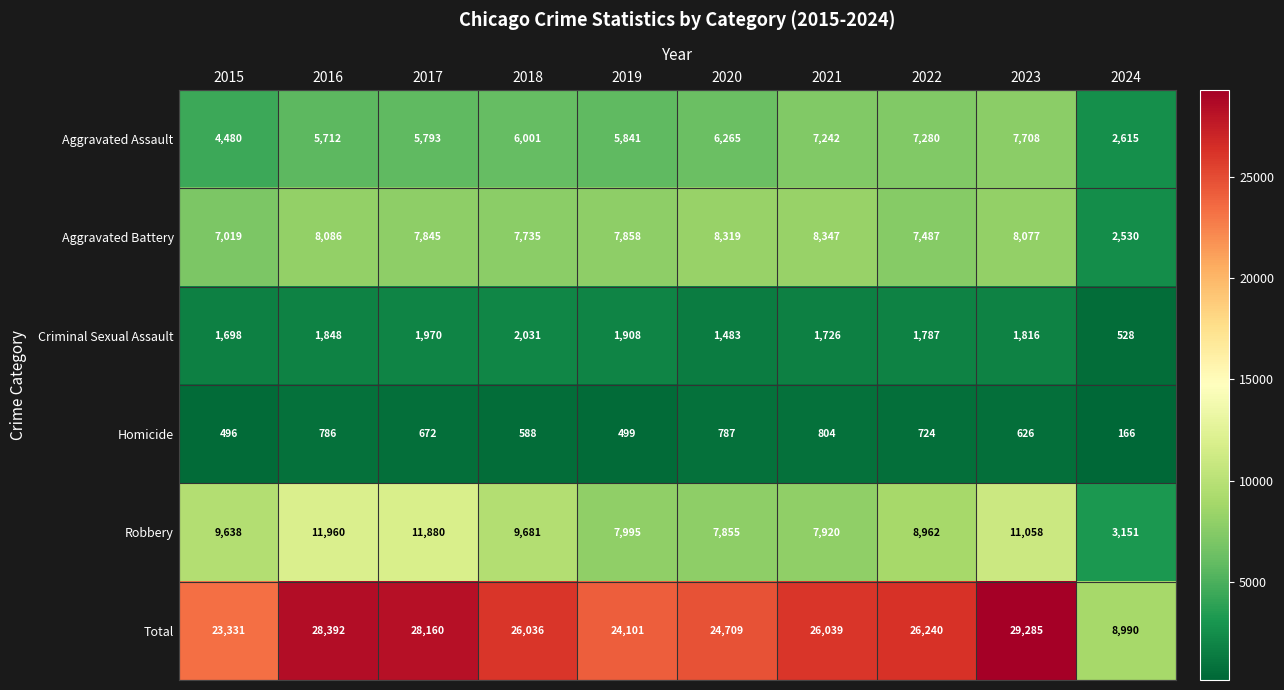

Which series has the largest total across all categories?

Total